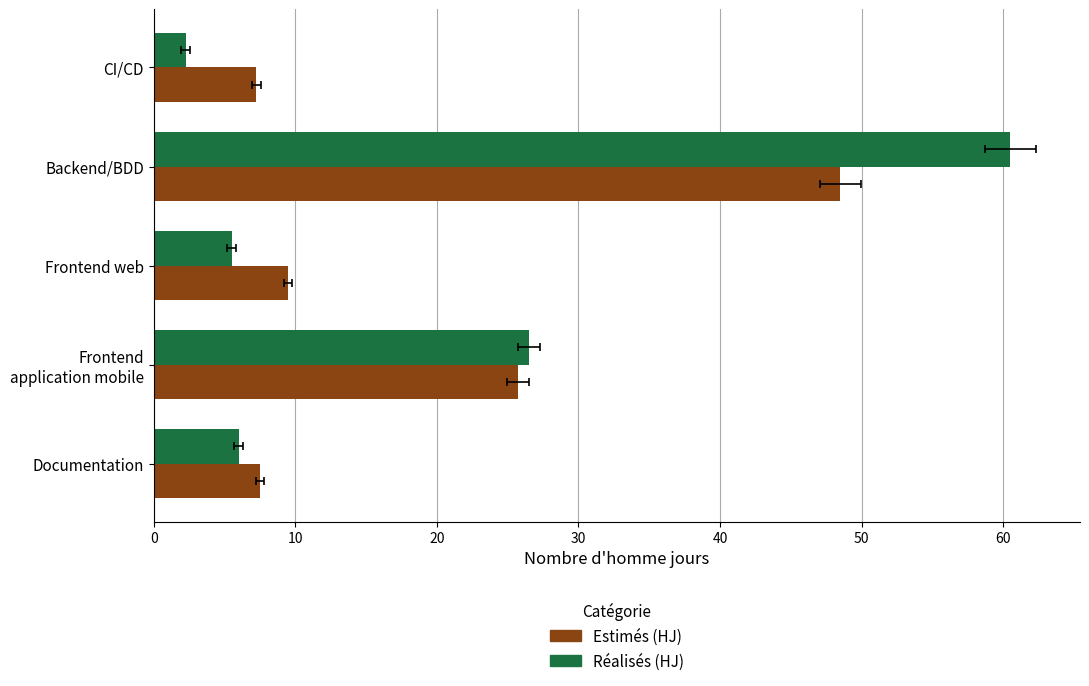

What is the value of the Estimés (HJ) bar at the 2nd from the left?

25.8